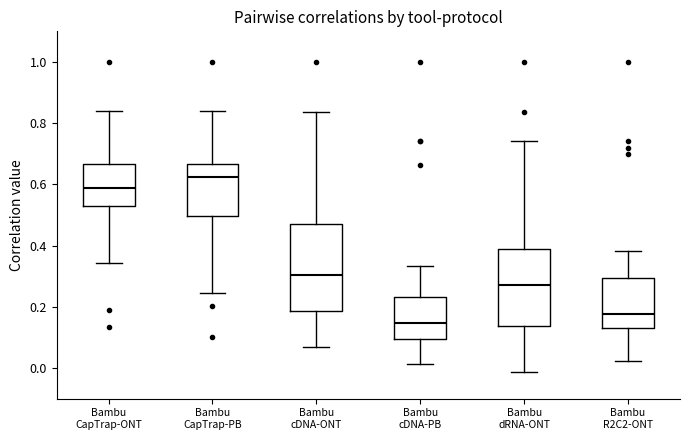

Comparing the boxes themselves (not the whiskers), which one is the tallest?

Bambu cDNA-ONT